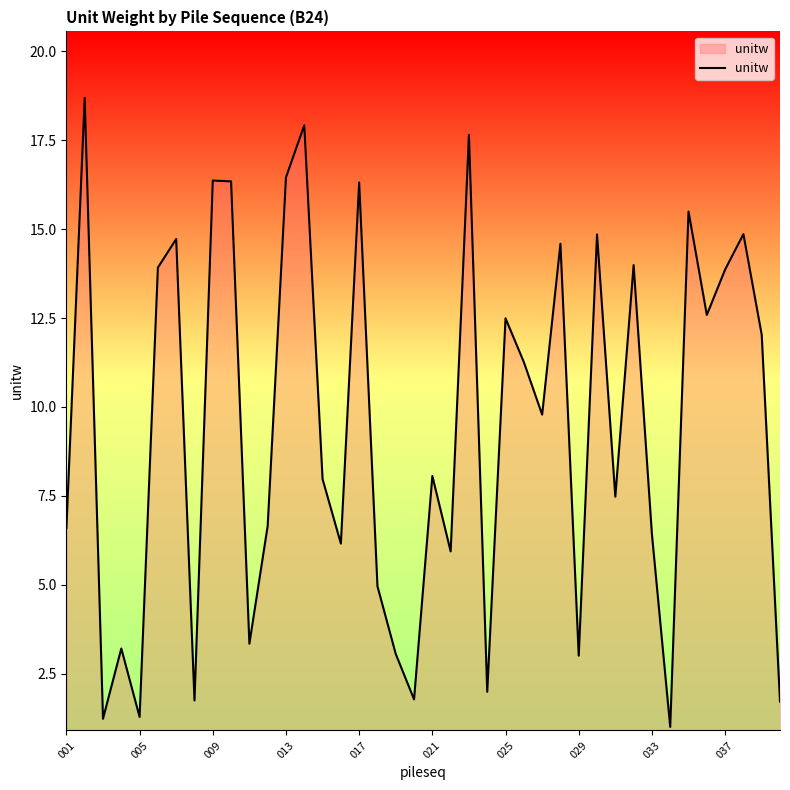

How many lines are shown in the chart?

1